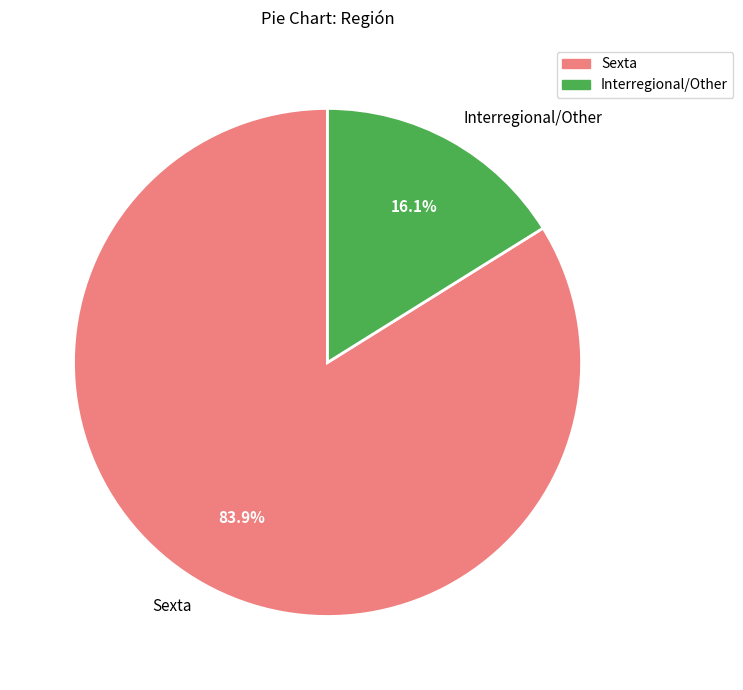

The Interregional/Other slice represents 16% of the pie. True or false?

True